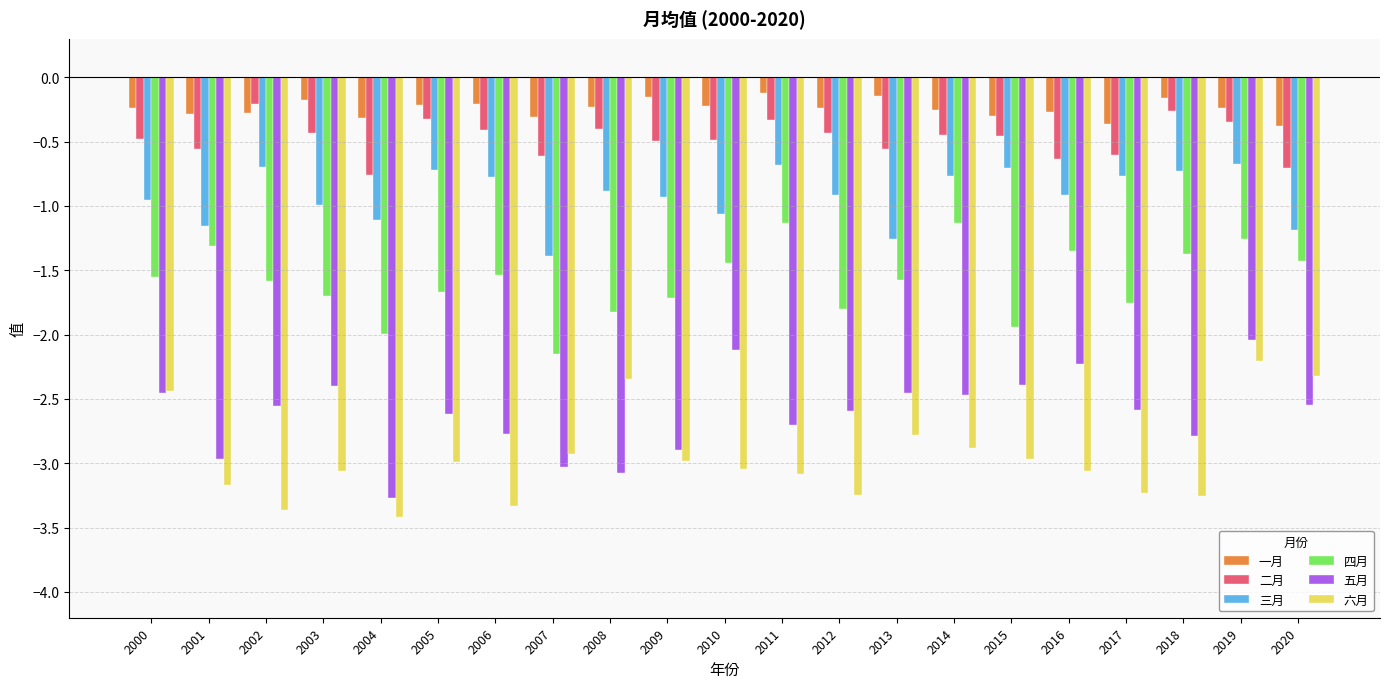

At 2009, list the series in order from smallest to largest.

六月, 五月, 四月, 三月, 二月, 一月